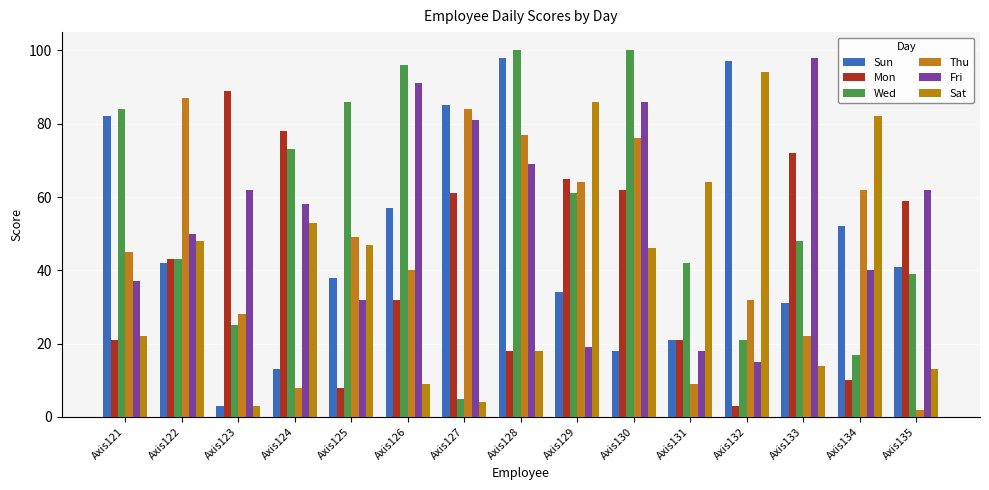

Where does the Sat series first go above 46?

Axis122